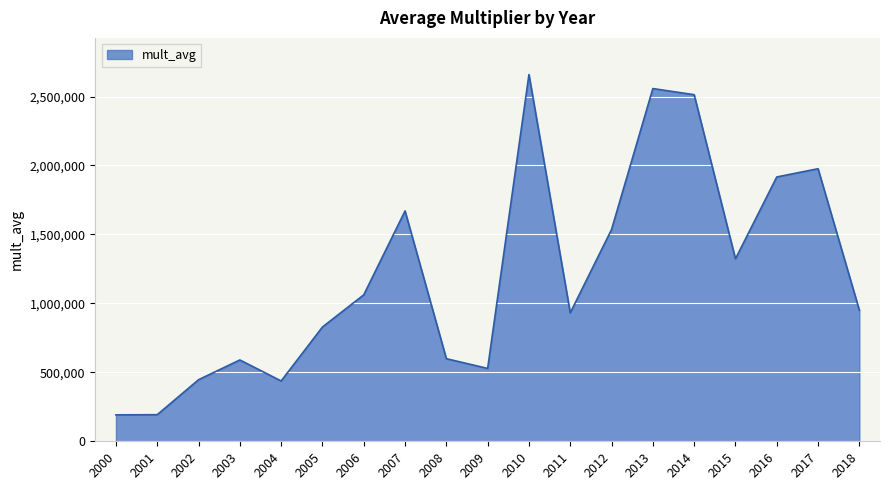

The chart shows a value of 508853.1 at 2005. True or false?

False